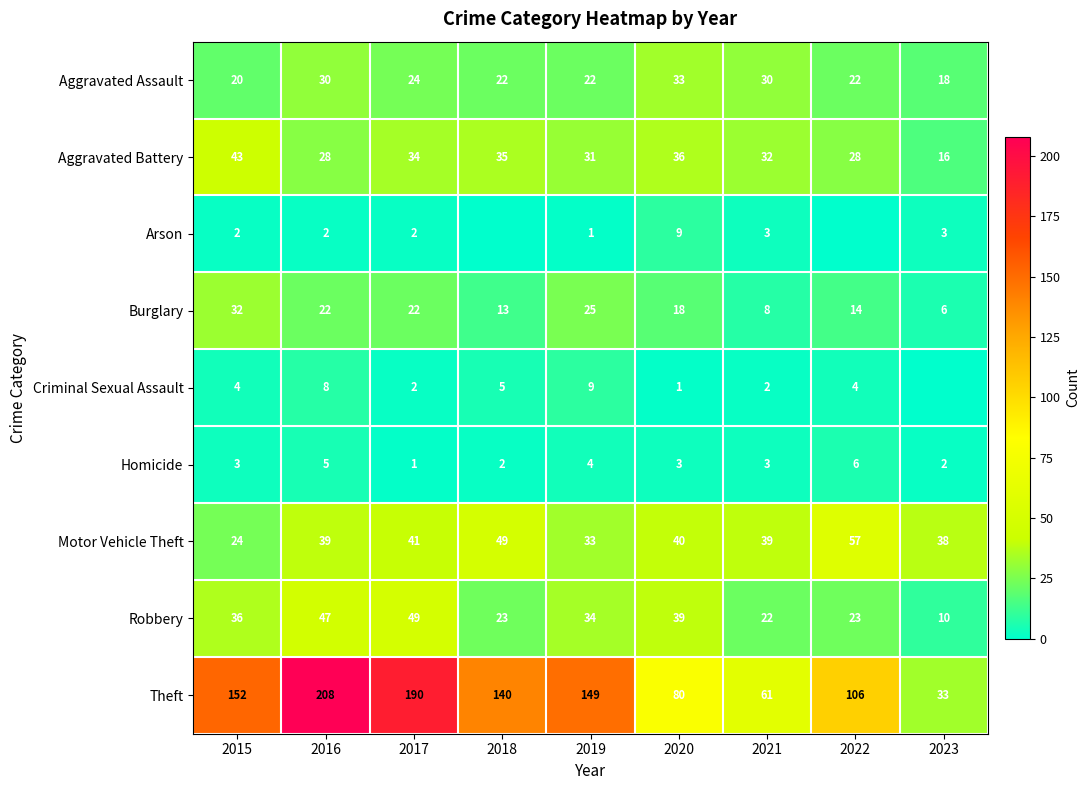

Which label corresponds to the smallest value in the chart?

2018